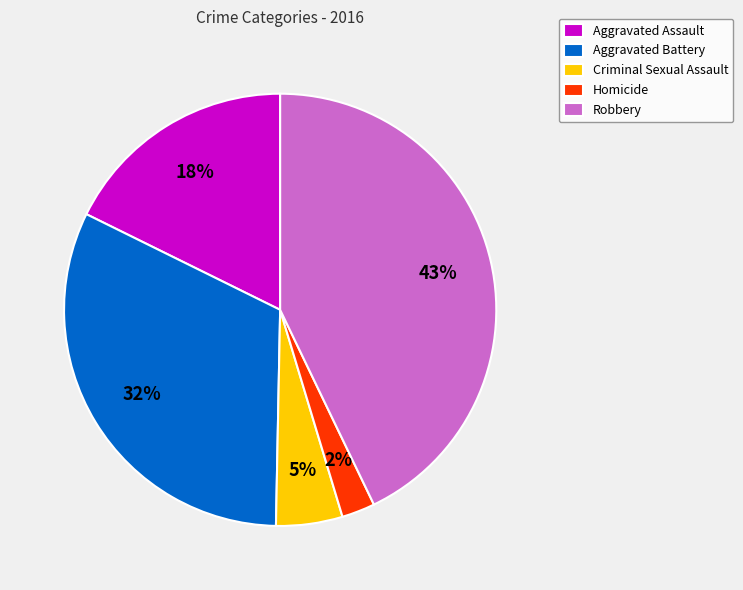

Does any single category account for the majority?

No